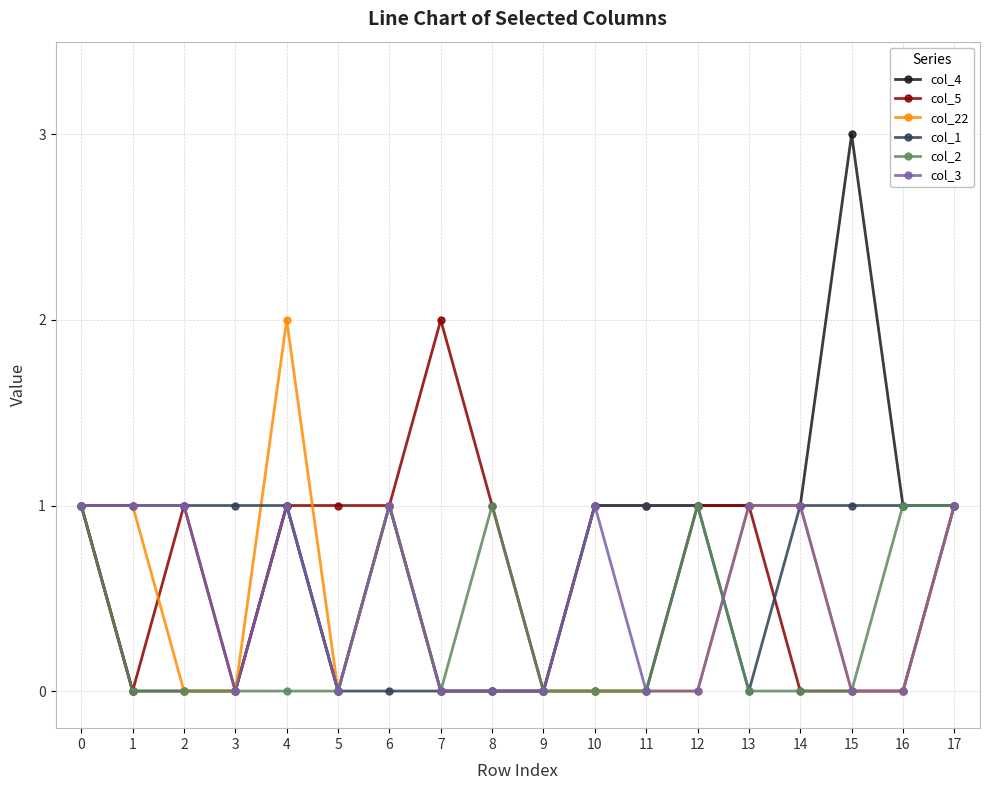

What is the total value across all series at 16?

3